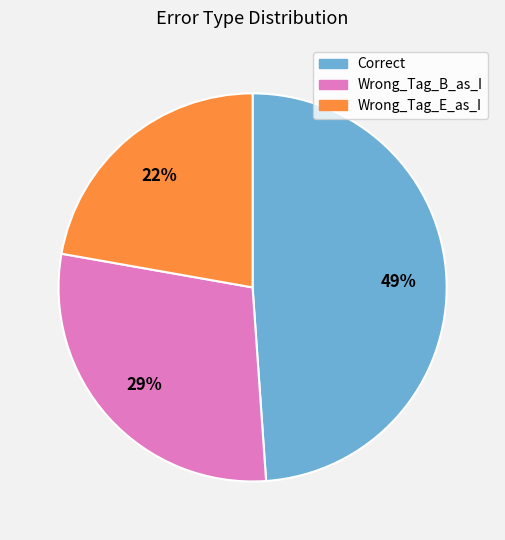

What percentage is the Wrong_Tag_E_as_I slice, to the nearest percent?

22%